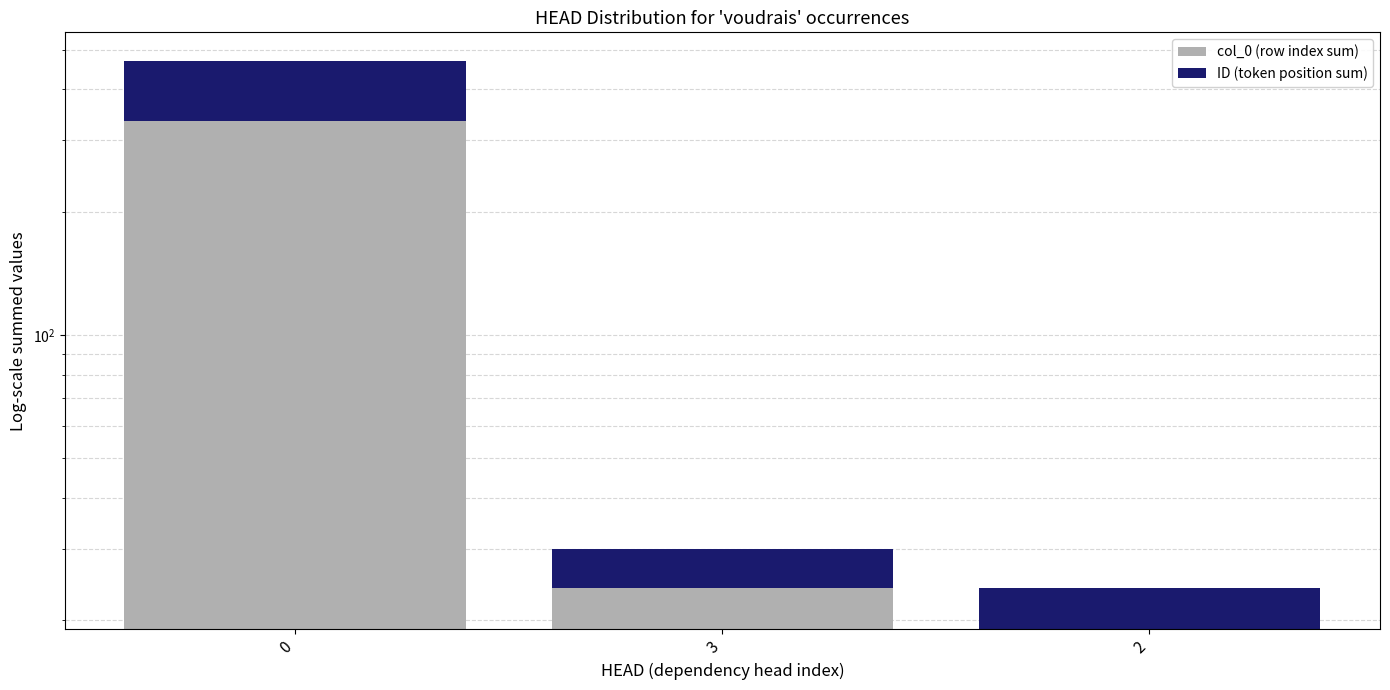

Is the value of col_0 (row index sum) at 3 greater than the value of ID (token position sum) at 3?

Yes